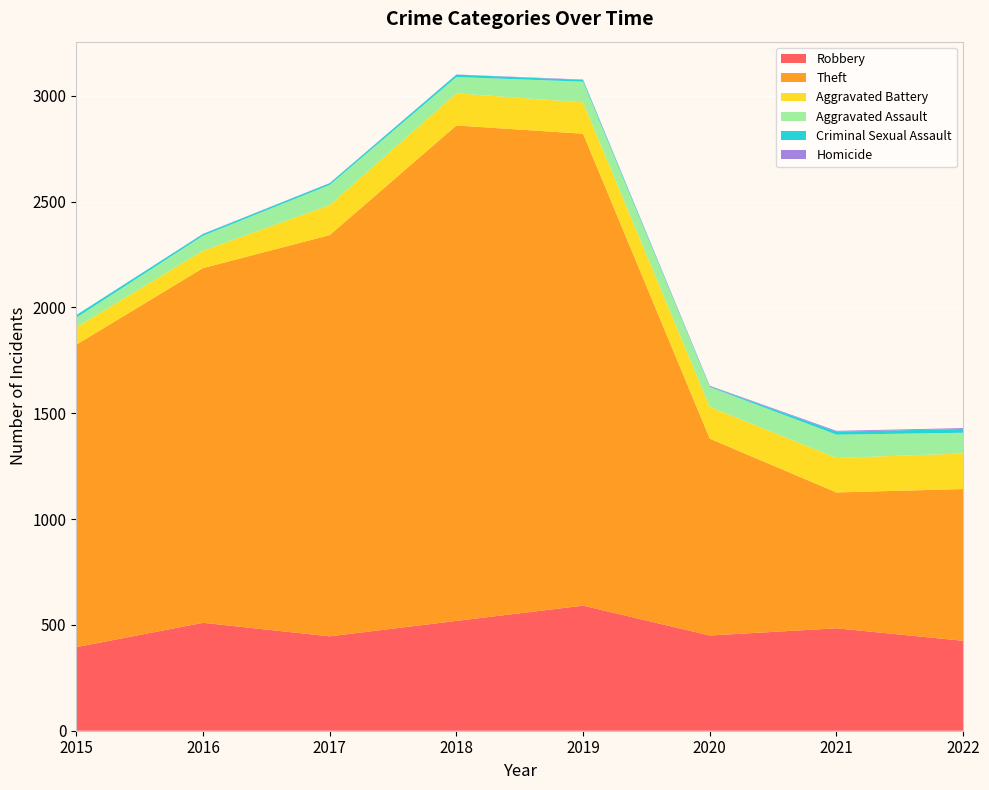

Reading left to right, what are all the values shown in this chart?

Robbery: 395	510	446	519	591	450	484	425
Theft: 1429	1676	1896	2341	2230	930	642	717
Aggravated Battery: 82	82	142	152	148	150	163	168
Aggravated Assault: 46	71	95	77	98	94	110	98
Criminal Sexual Assault: 12	8	8	11	8	3	14	18
Homicide: 0	1	1	1	2	3	4	4